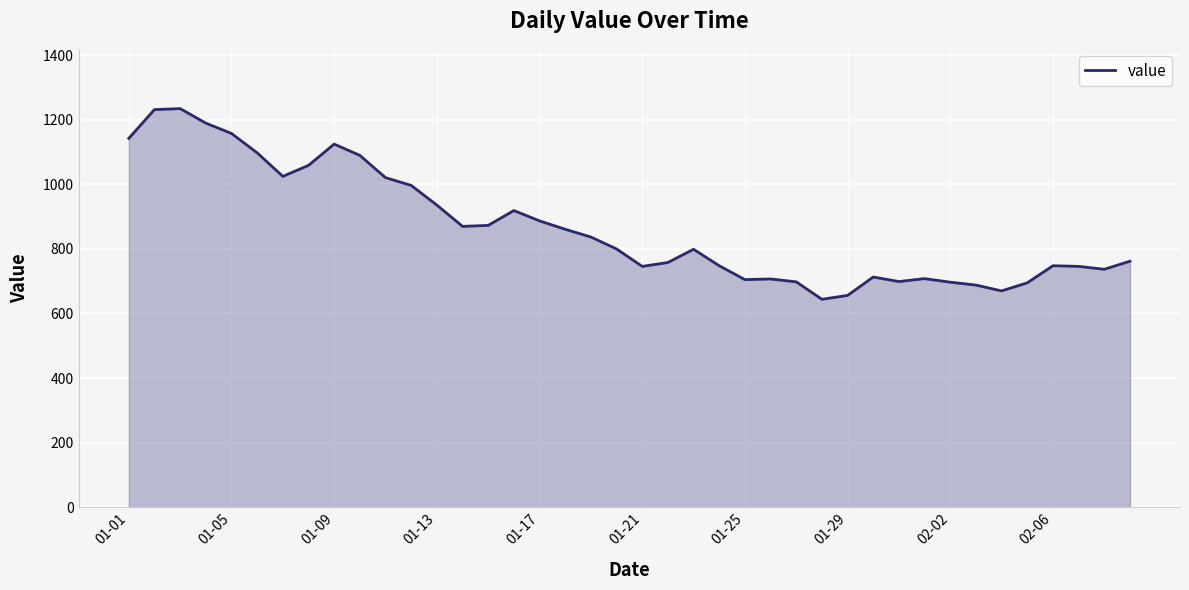

True or false: there are more than 2 points higher than both neighbors.

True